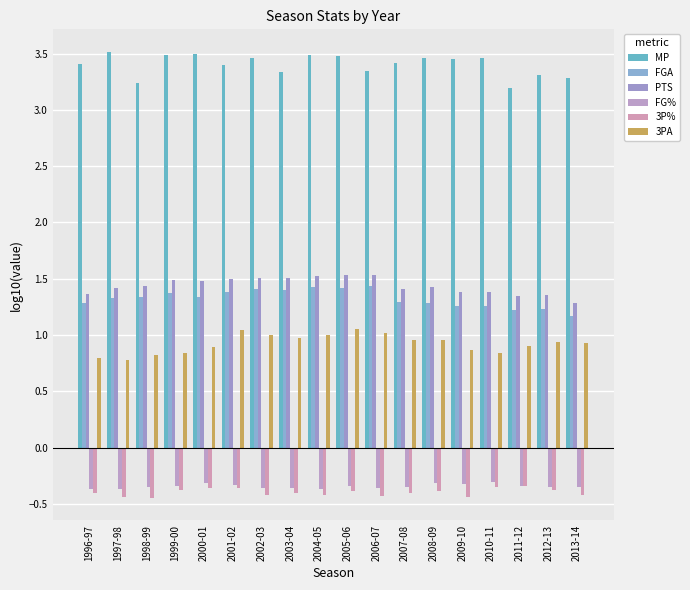

How many bars are there in total?

108